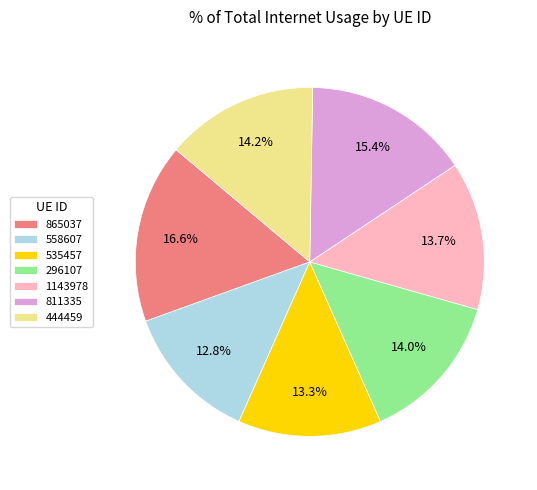

Is 296107 the majority of the pie?

No